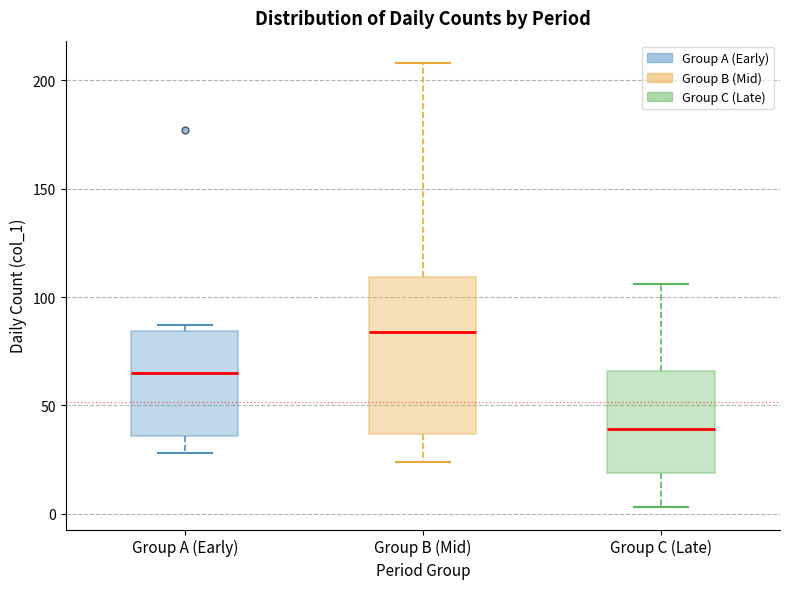

Comparing the boxes themselves (not the whiskers), which one is the tallest?

Group B (Mid)